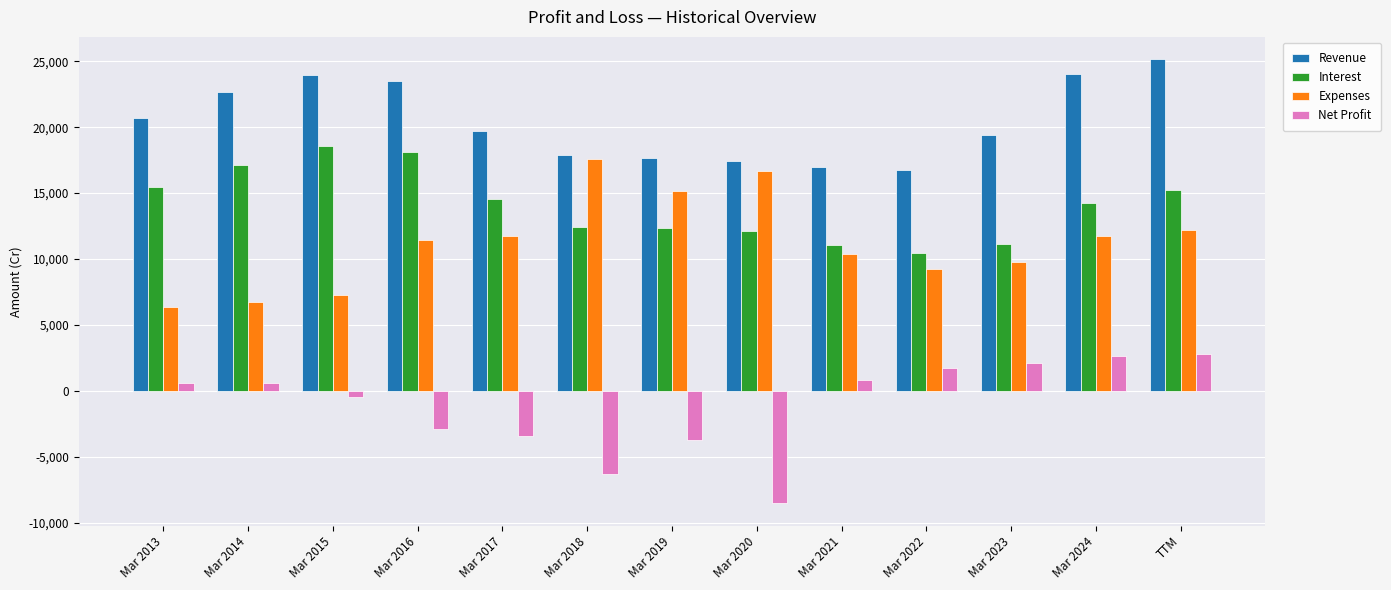

What is the label of the 2nd bar from the right?

Mar 2024